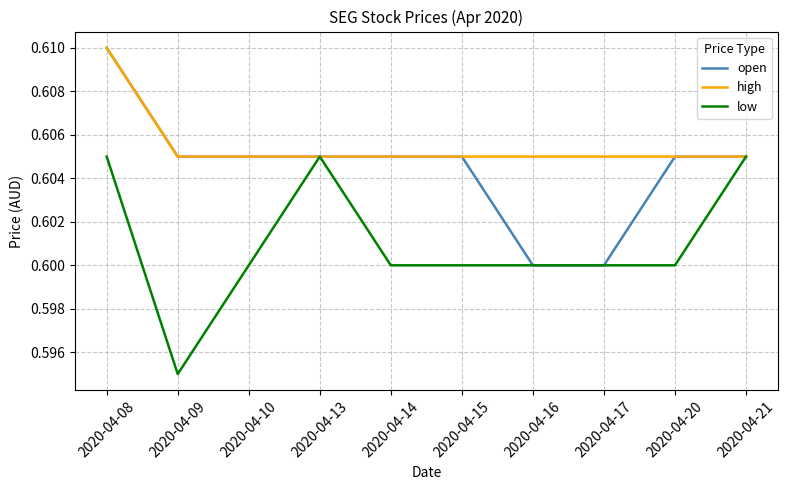

Rank the series by their average value, from lowest to highest.

low, open, high